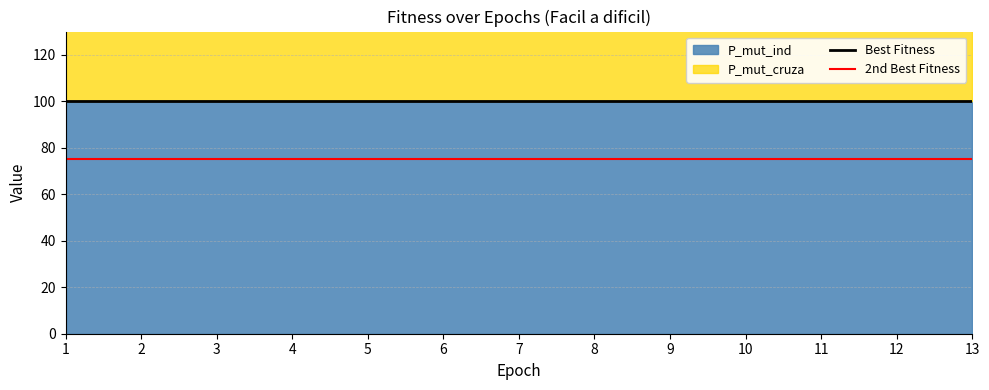

True or false: 2nd Best Fitness has a value of 104 at 6.

False